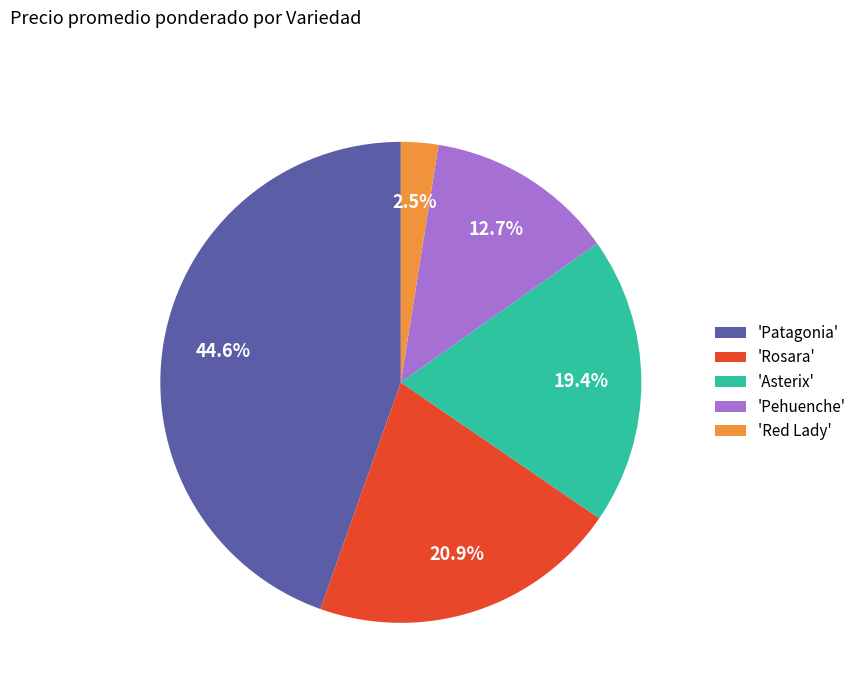

Is there any slice that represents more than half of the pie?

No